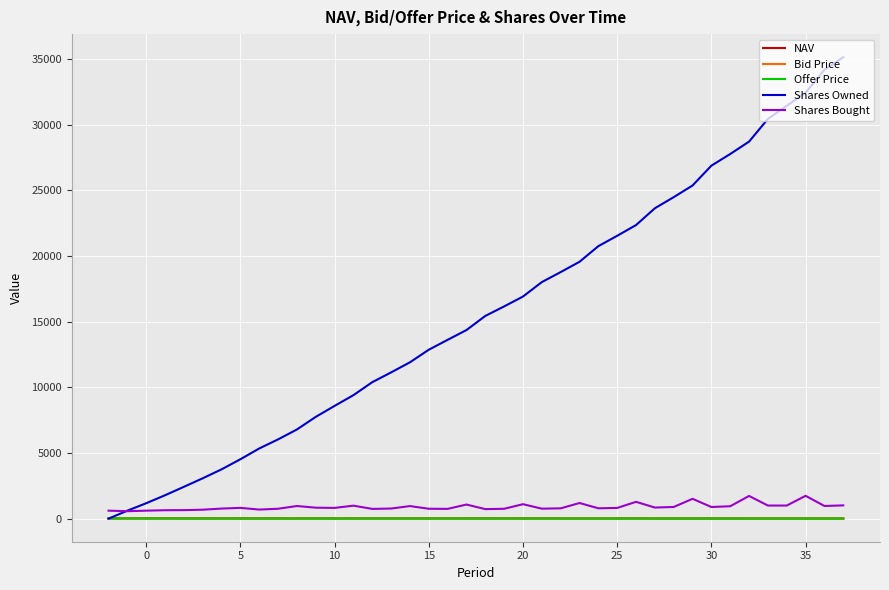

Which series has the largest range (max minus min)?

Shares Owned